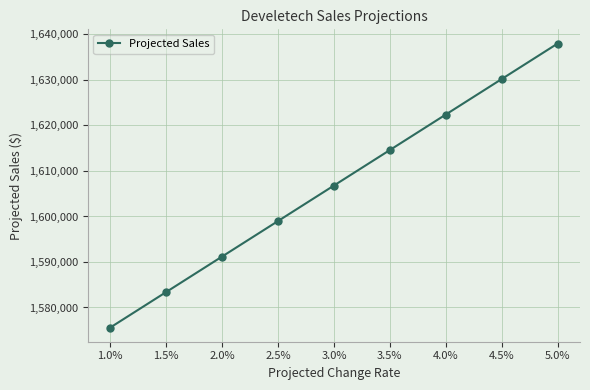

What is the value of the 6th point from the left?

1614600